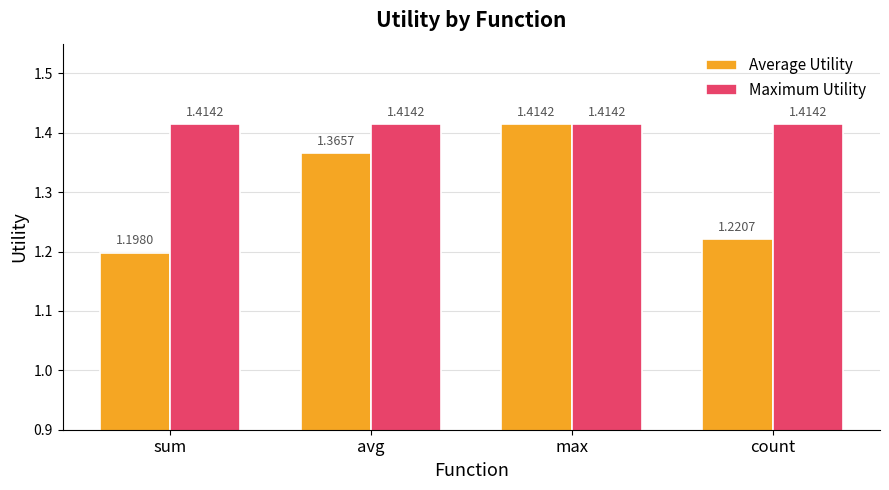

Which series has the widest spread of values?

Average Utility